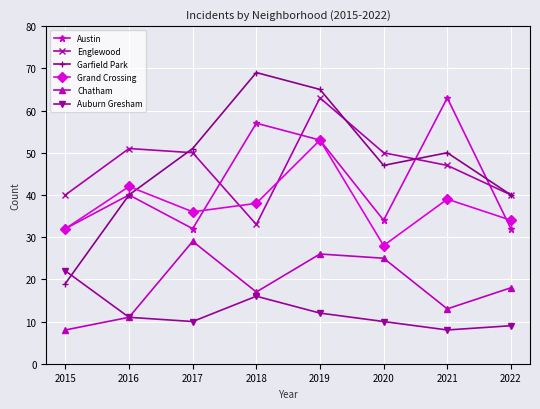

True or false: Grand Crossing and Chatham cross at least once.

False